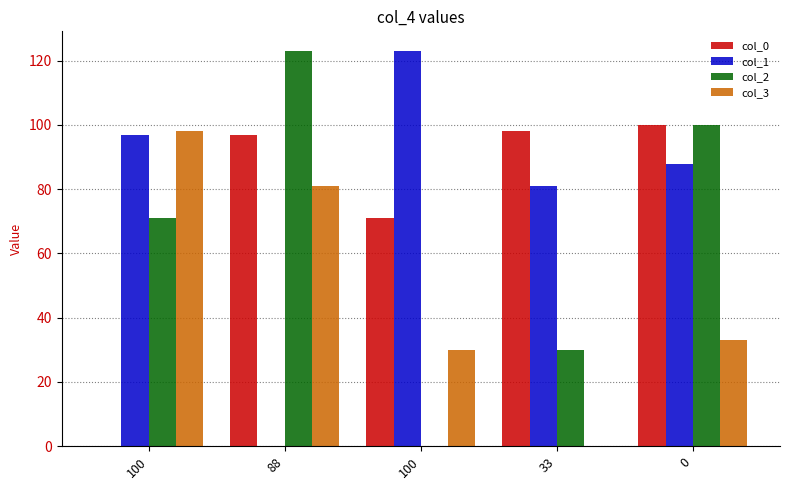

How many groups of bars are there?

5